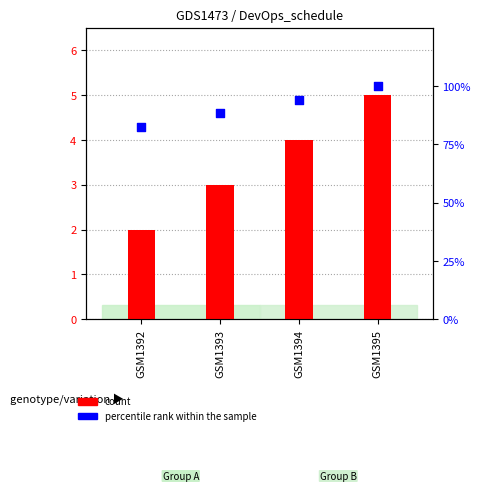

Is the value of count at GSM1395 greater than the value of percentile rank within the sample at GSM1392?

No